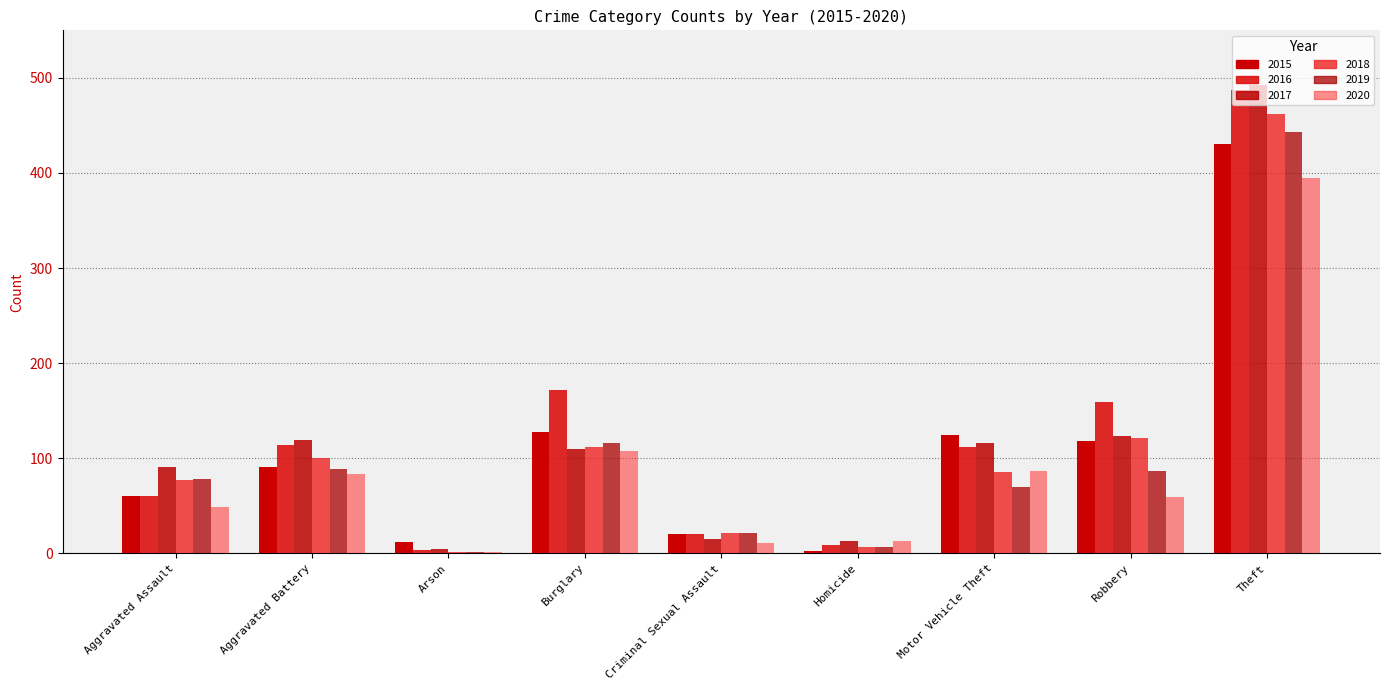

Rank the series at Criminal Sexual Assault from lowest to highest value.

2020, 2017, 2015, 2016, 2018, 2019